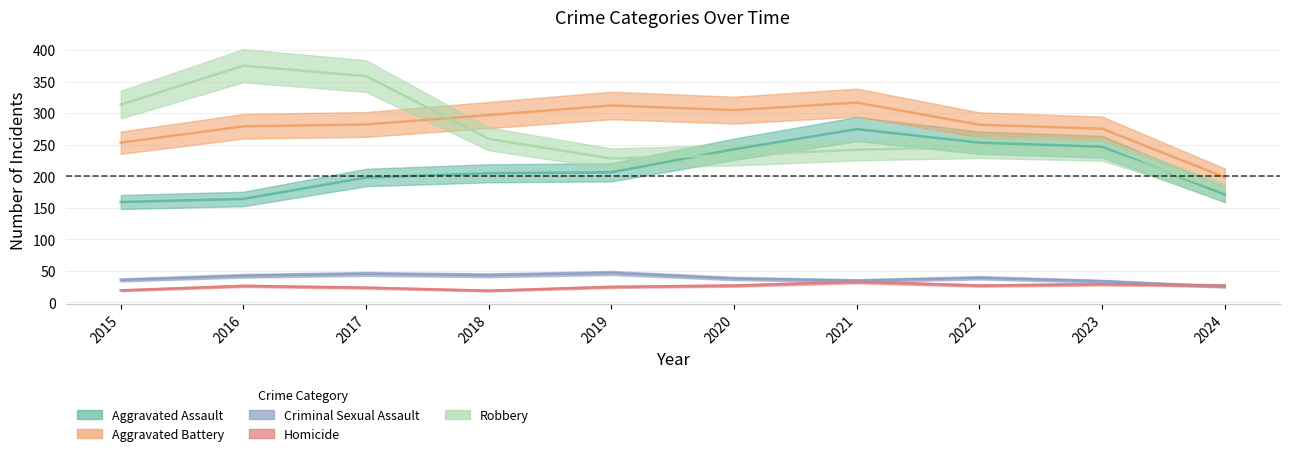

True or false: Aggravated Assault and Criminal Sexual Assault cross at least once.

False